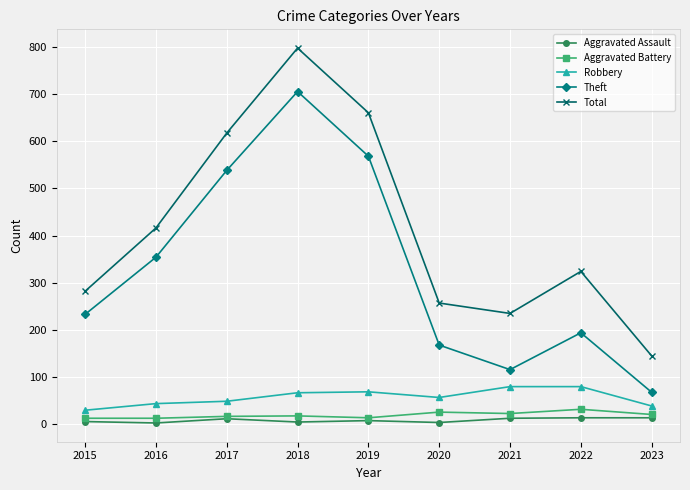

At how many categories does at least one series exceed 396?

4